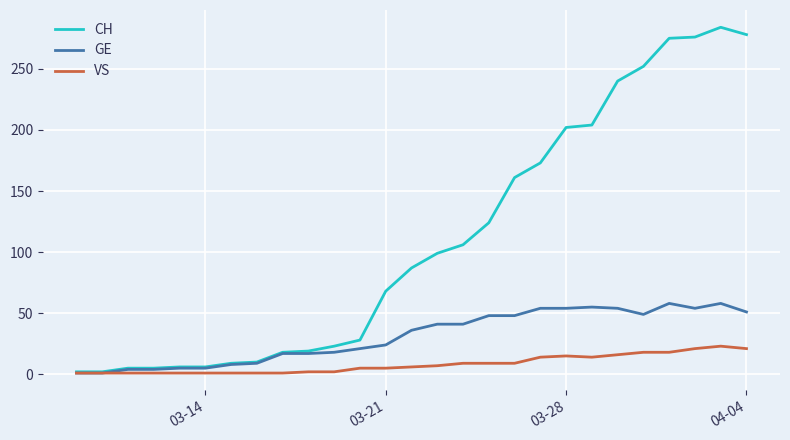

Which series has the widest spread of values?

CH